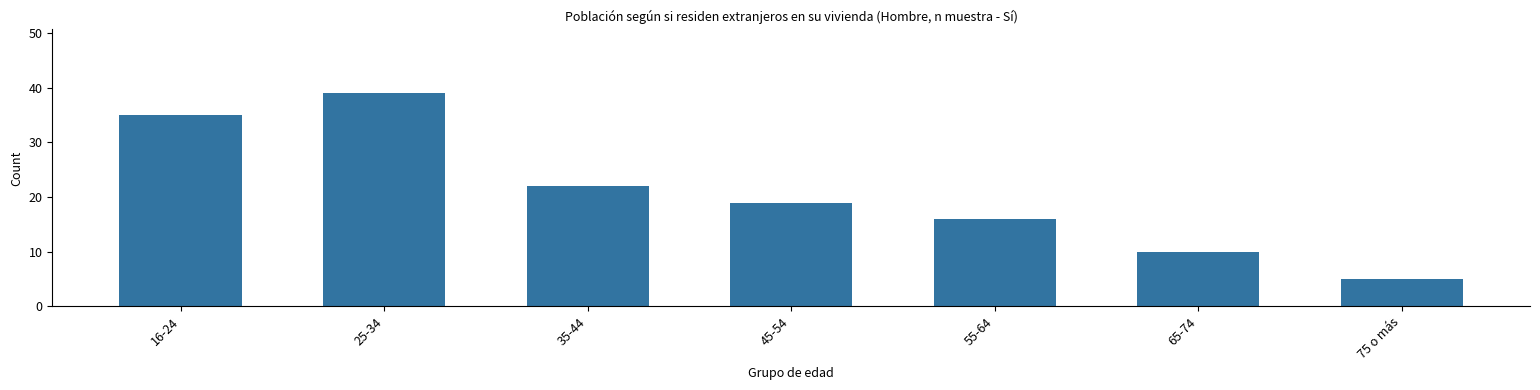

Reading right to left, what are all the values shown in this chart?

75 o más=5	65-74=10	55-64=16	45-54=19	35-44=22	25-34=39	16-24=35